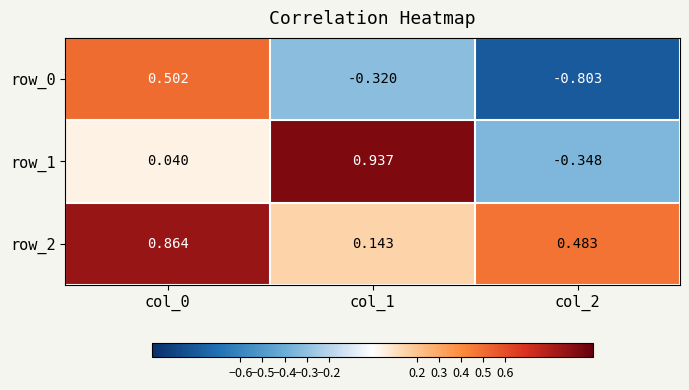

What is the smallest value displayed?

-0.8